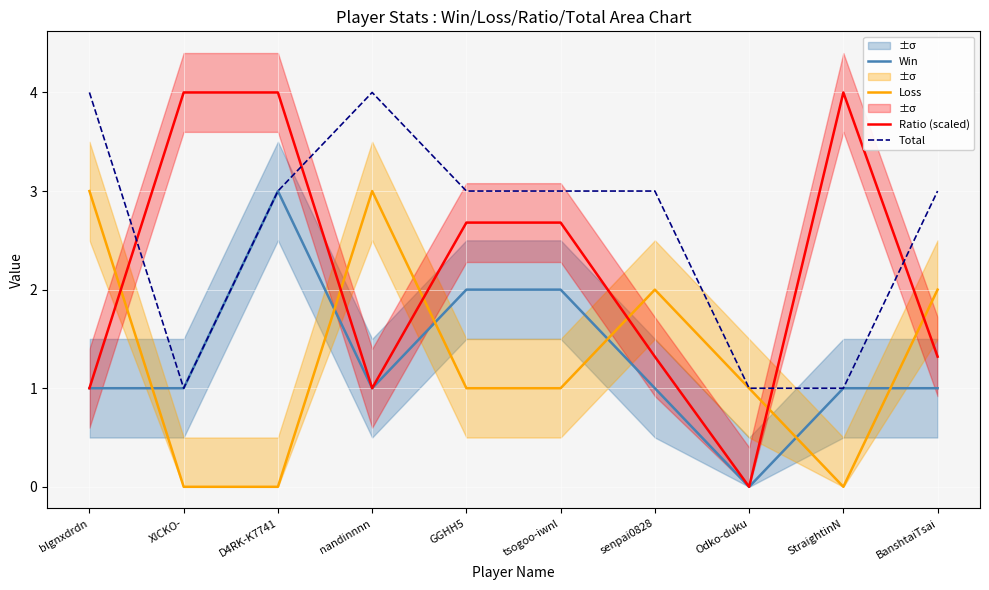

The value of Win at senpai0828 is 1.7. True or false?

False